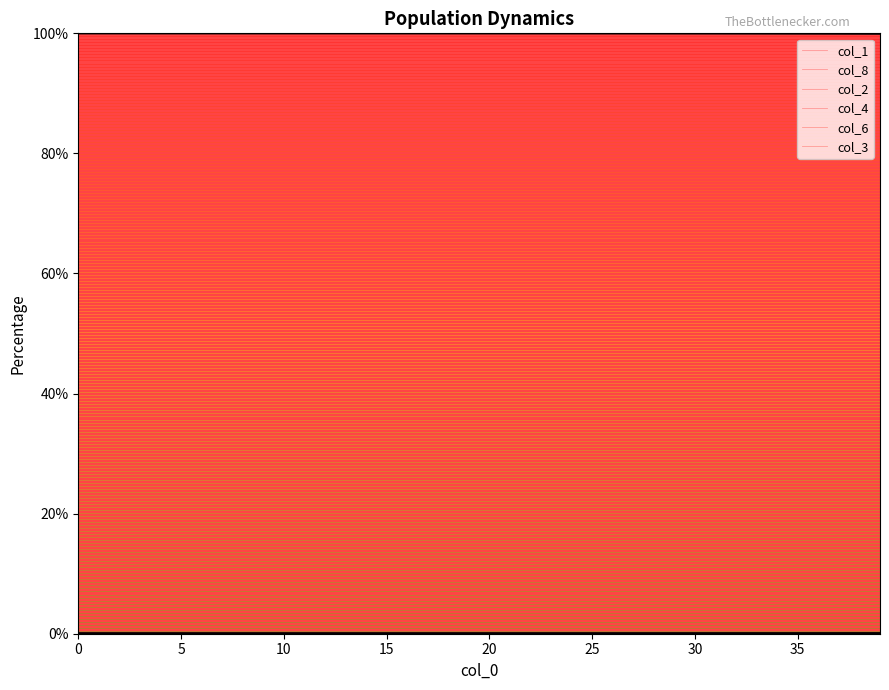

Reading left to right, transcribe all the data shown in this chart.

col_1: 100.0	100.0	100.0	100.0	100.0	100.0	100.0	100.0	100.0	100.0	100.0	100.0	100.0	100.0	100.0	100.0	100.0	100.0	100.0	100.0	100.0	100.0	100.0	100.0	100.0	100.0	100.0	100.0	100.0	100.0	100.0	100.0	100.0	100.0	100.0	100.0	100.0	99.9	99.9	99.9
col_8: 0.0	0.0	0.0	0.0	0.0	0.0	0.0	0.0	0.0	0.0	0.0	0.0	0.0	0.0	0.0	0.0	0.0	0.0	0.0	0.0	0.0	0.0	0.0	0.0	0.0	0.0	0.0	0.0	0.0	0.0	0.0	0.0	0.0	0.0	0.0	0.0	0.0	0.0	0.0	0.0
col_2: 0.0	0.0	0.0	0.0	0.0	0.0	0.0	0.0	0.0	0.0	0.0	0.0	0.0	0.0	0.0	0.0	0.0	0.0	0.0	0.0	0.0	0.0	0.0	0.0	0.0	0.0	0.0	0.0	0.0	0.0	0.0	0.0	0.0	0.0	0.0	0.0	0.0	0.0	0.0	0.0
col_4: 0.0	0.0	0.0	0.0	0.0	0.0	0.0	0.0	0.0	0.0	0.0	0.0	0.0	0.0	0.0	0.0	0.0	0.0	0.0	0.0	0.0	0.0	0.0	0.0	0.0	0.0	0.0	0.0	0.0	0.0	0.0	0.0	0.0	0.0	0.0	0.0	0.0	0.0	0.0	0.0
col_6: 0.0	0.0	0.0	0.0	0.0	0.0	0.0	0.0	0.0	0.0	0.0	0.0	0.0	0.0	0.0	0.0	0.0	0.0	0.0	0.0	0.0	0.0	0.0	0.0	0.0	0.0	0.0	0.0	0.0	0.0	0.0	0.0	0.0	0.0	0.0	0.0	0.0	0.0	0.0	0.0
col_3: 0.0	0.0	0.0	0.0	0.0	0.0	0.0	0.0	0.0	0.0	0.0	0.0	0.0	0.0	0.0	0.0	0.0	0.0	0.0	0.0	0.0	0.0	0.0	0.0	0.0	0.0	0.0	0.0	0.0	0.0	0.0	0.0	0.0	0.0	0.0	0.0	0.0	0.0	0.0	0.0